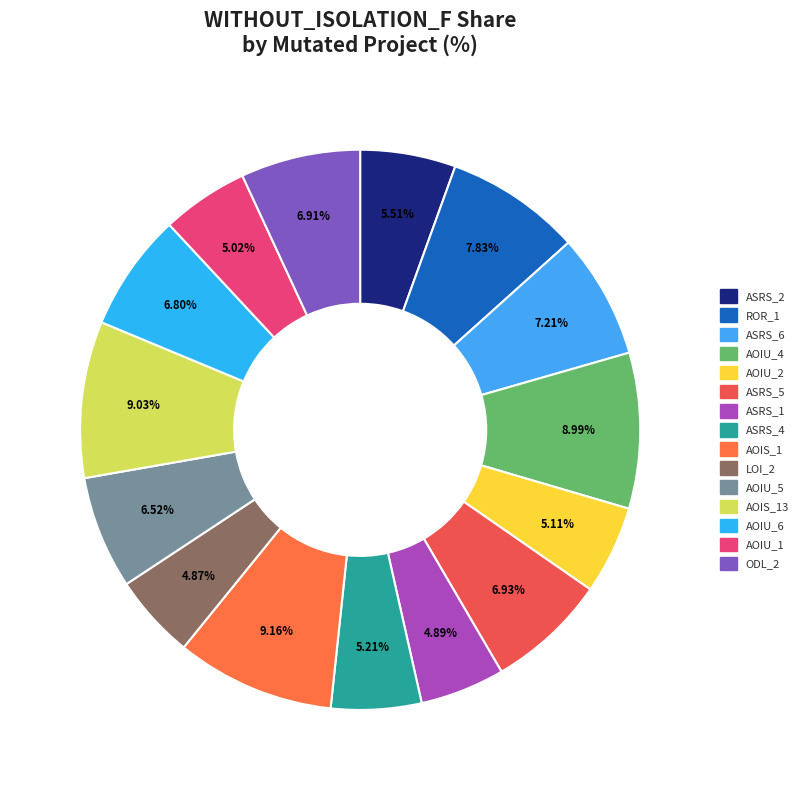

How many slices are in this pie chart?

15